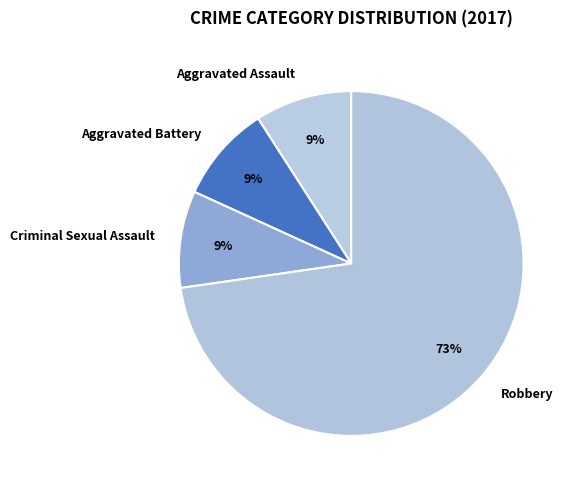

Does any single category account for the majority?

Yes